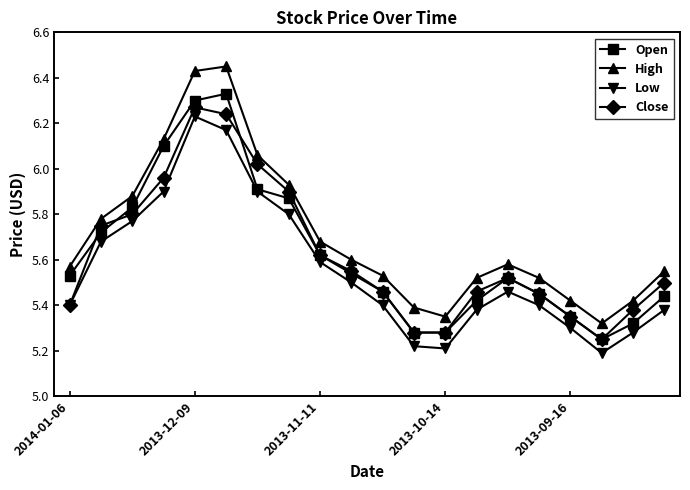

Which series has the widest spread of values?

High